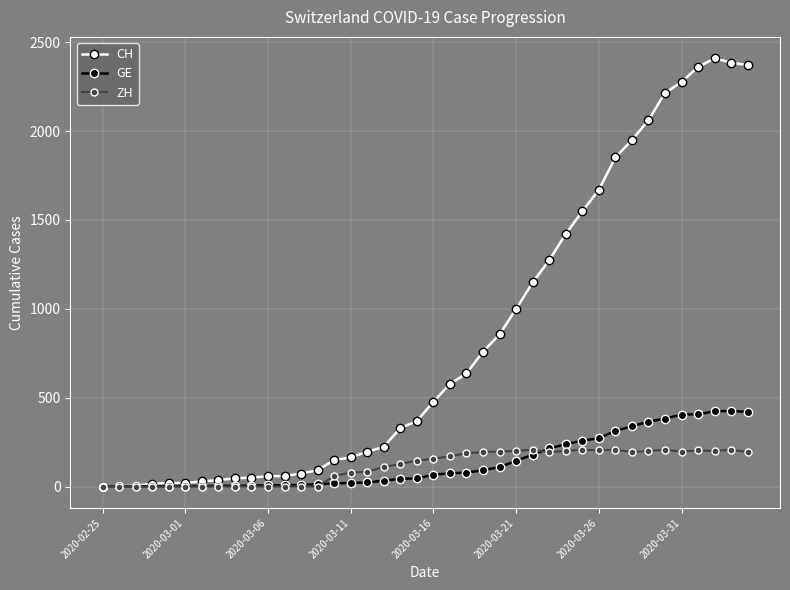

List the series in order of their peak value, highest first.

CH, GE, ZH